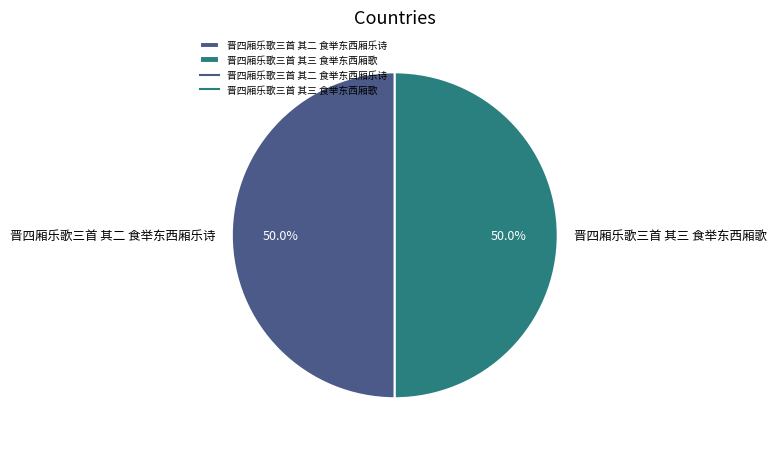

Is it true that 晋四厢乐歌三首 其三 食举东西厢歌 is 60% of the pie?

False